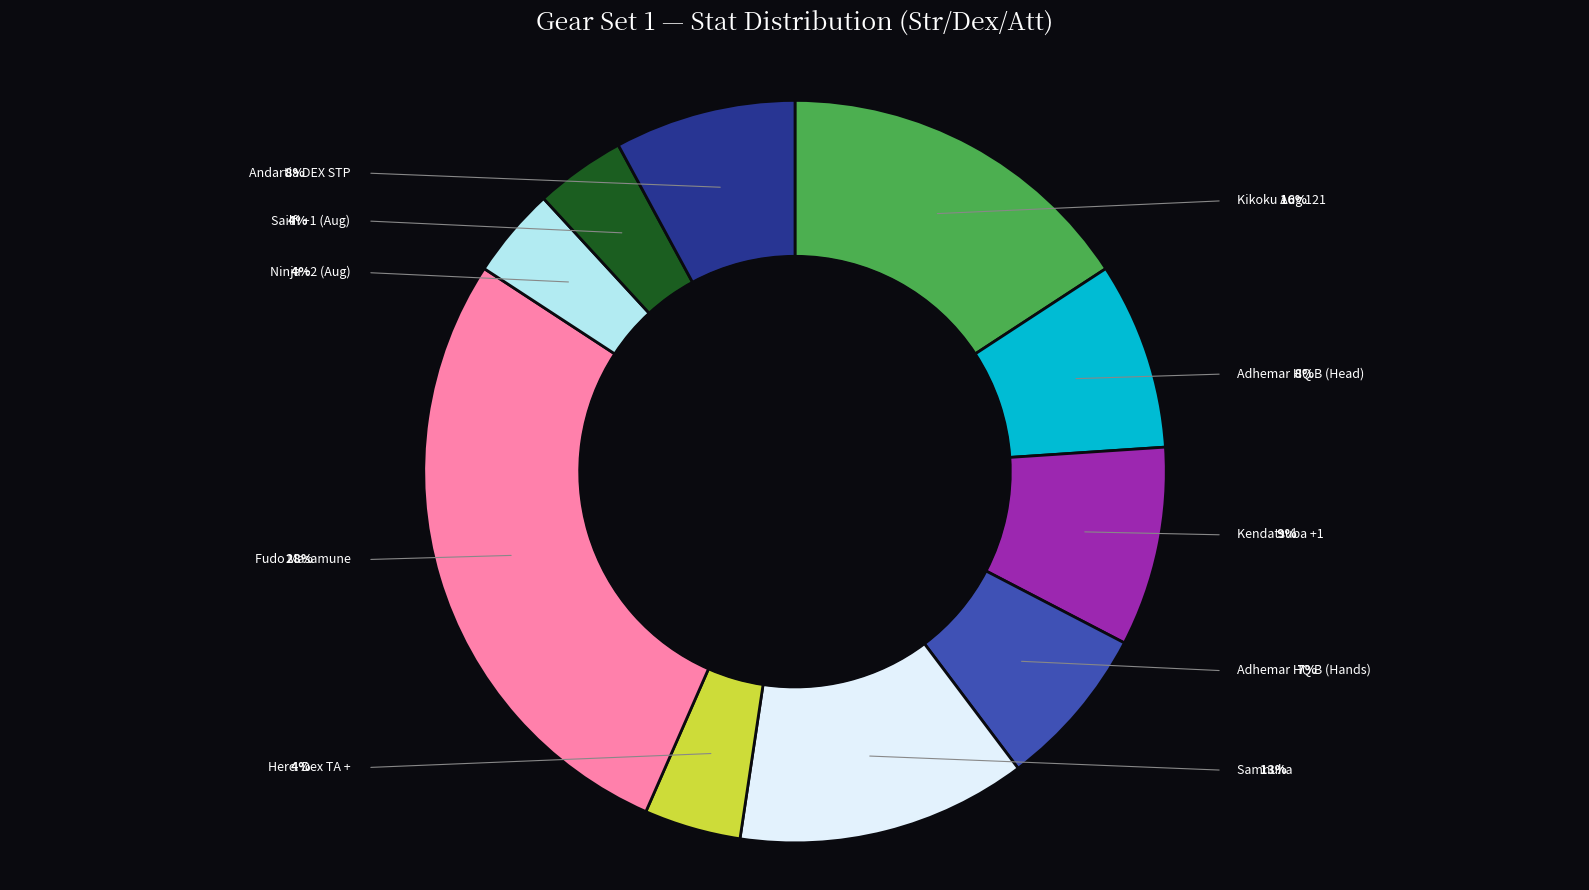

How much of the chart is everything except Adhemar HQ B (Hands)?

92.9%